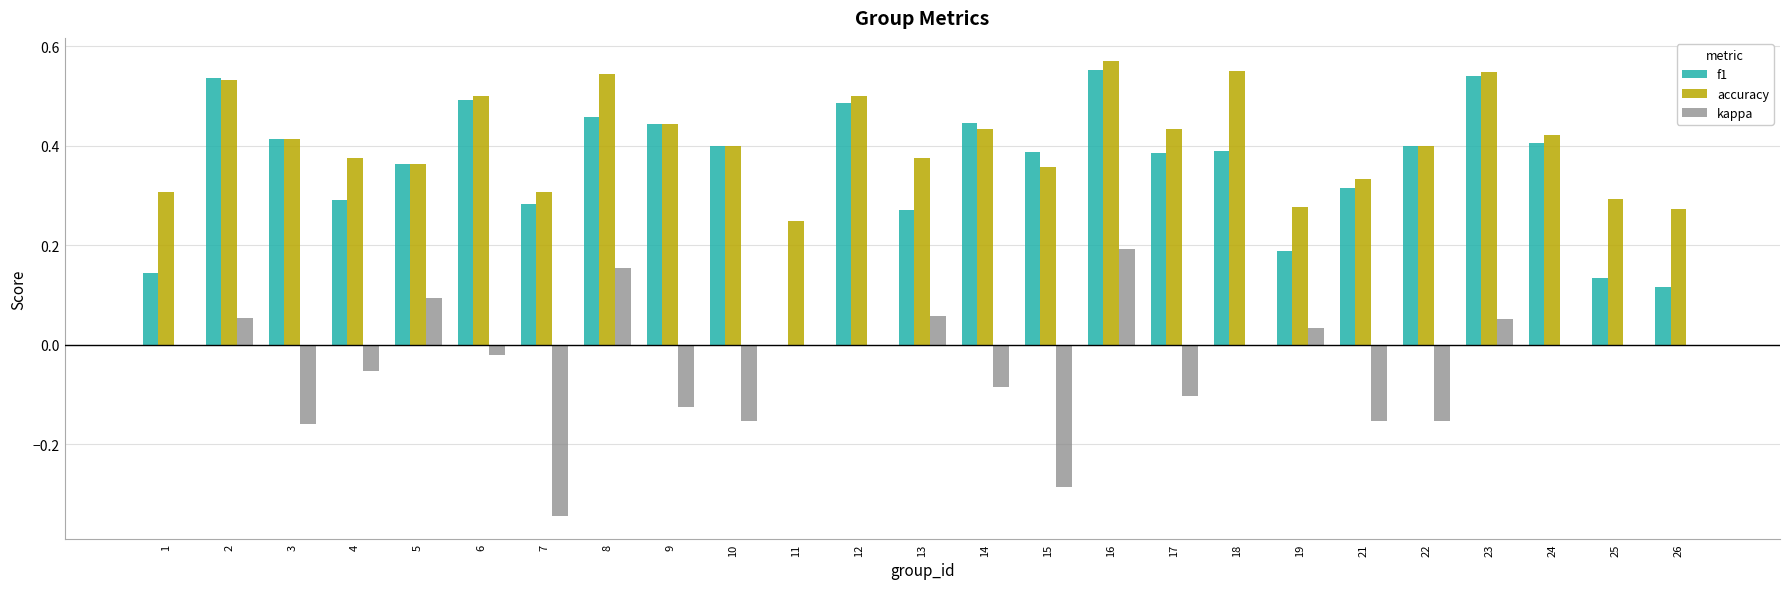

Is the value of accuracy at 9 greater than the value of kappa at 11?

Yes